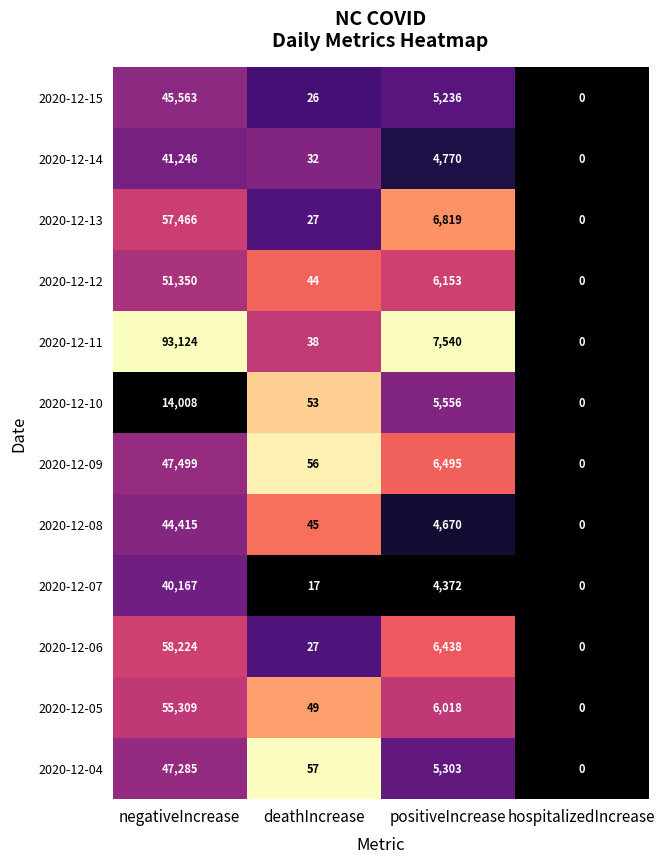

What is the maximum value shown in the chart?

93124